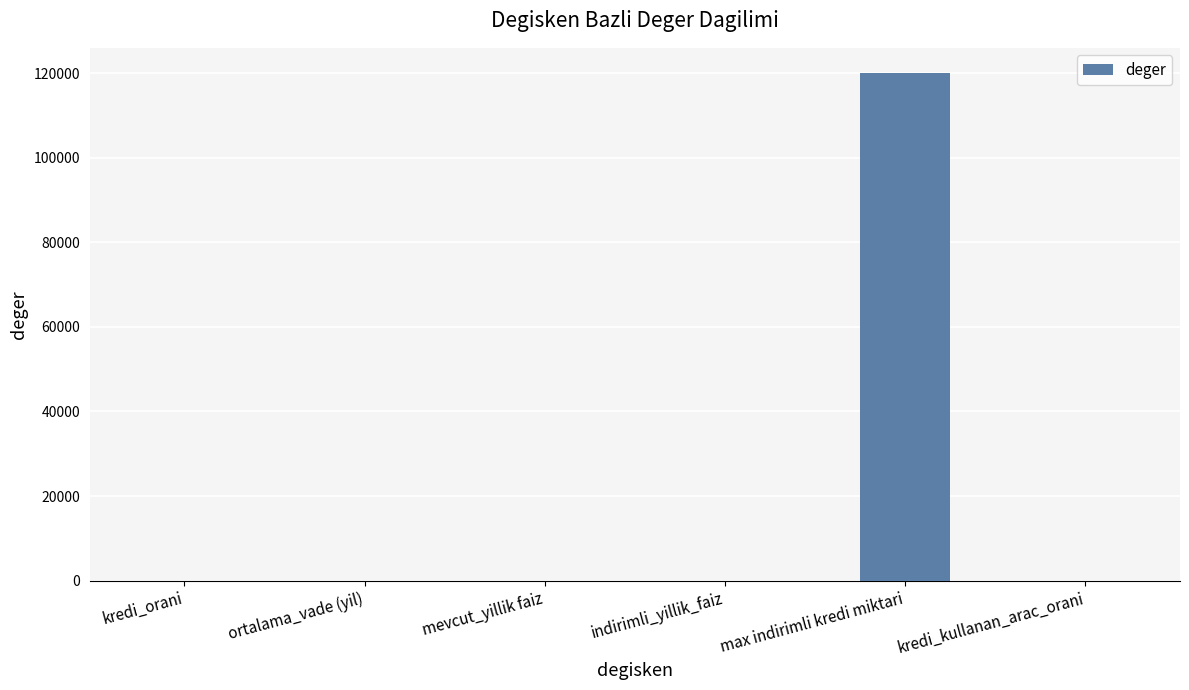

Which category has the highest value across all series?

max indirimli kredi miktari